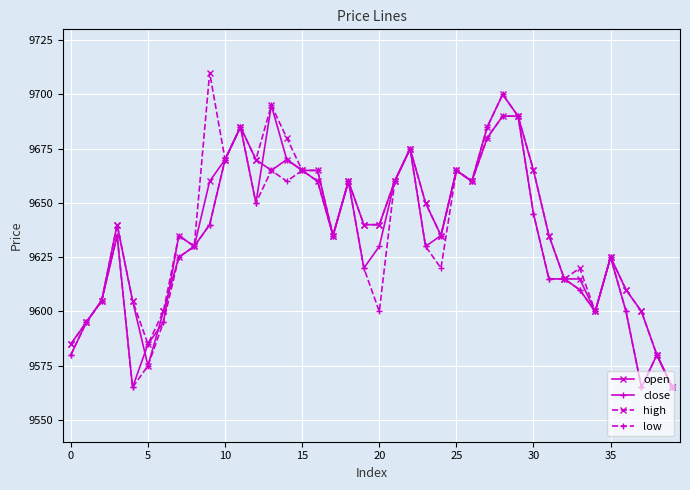

What is the value of the open point at the 6th from the left?

9575